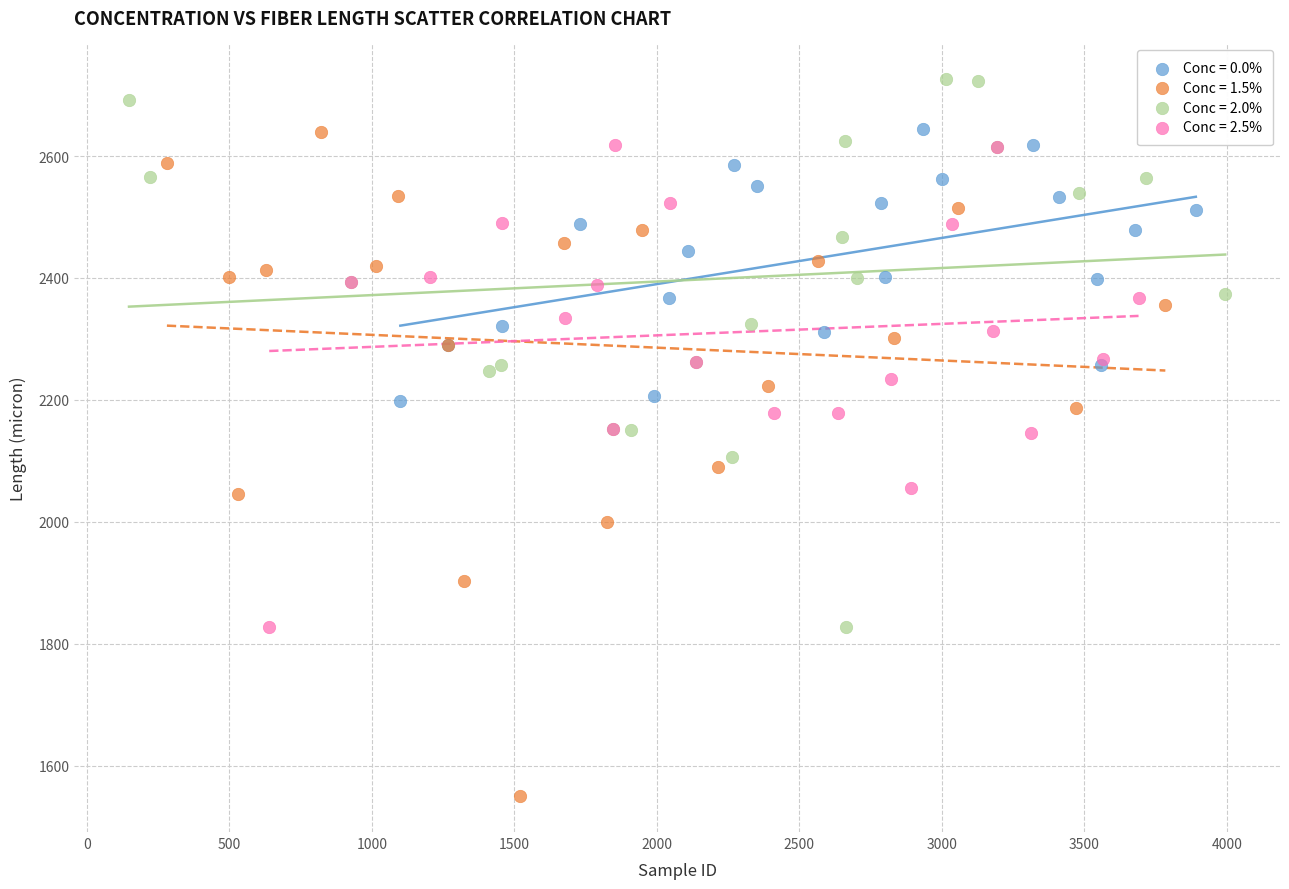

Which series reaches the minimum Y coordinate?

Conc = 1.5%